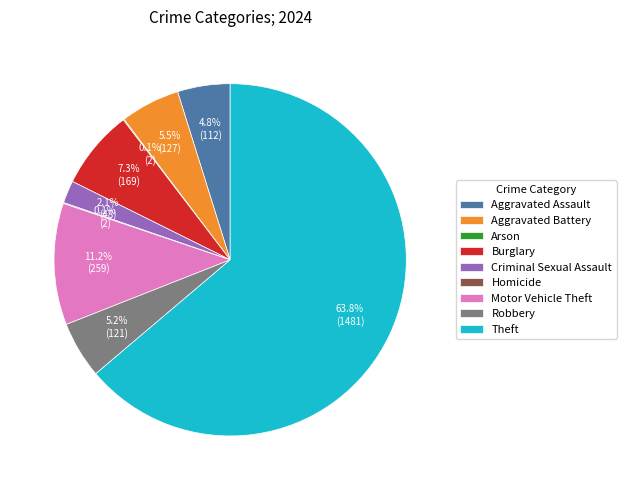

What percentage do Criminal Sexual Assault and Aggravated Assault together represent?

6.9%